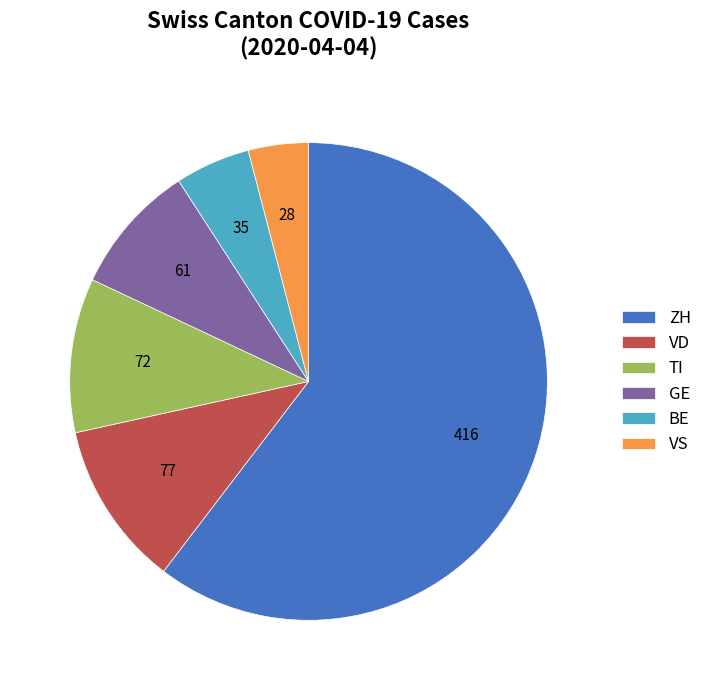

Between BE and ZH, which is larger?

ZH